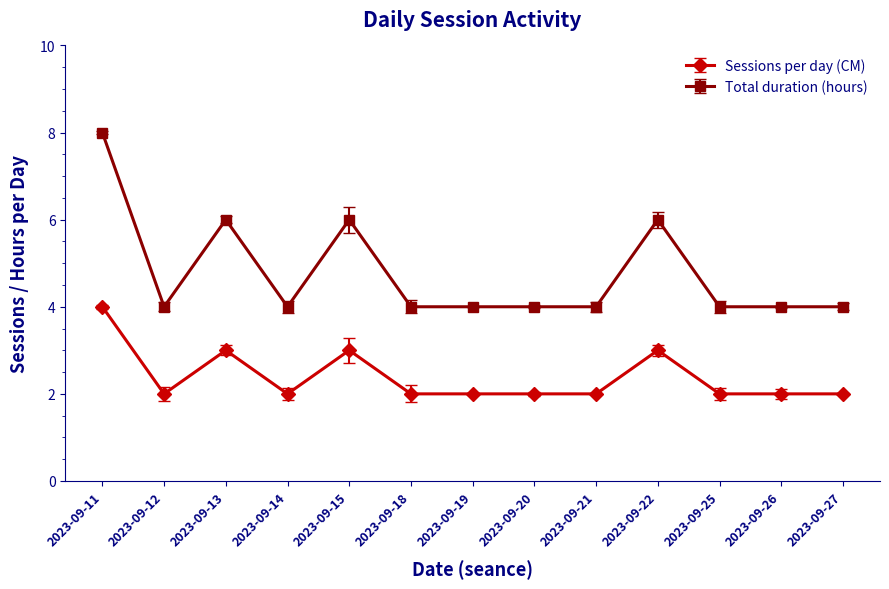

Which series has the largest range (max minus min)?

Total duration (hours)